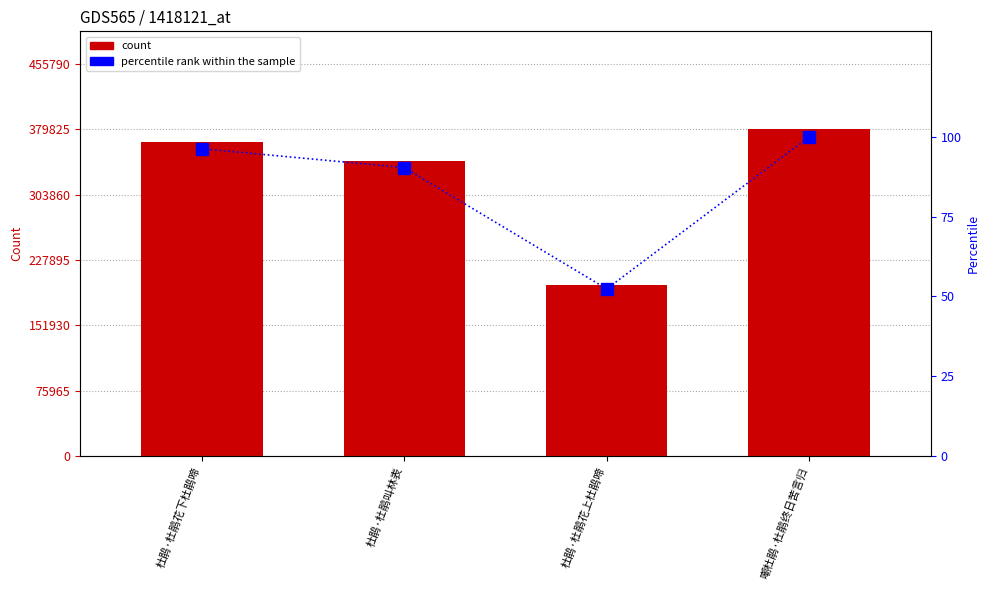

How many groups of bars are there?

4